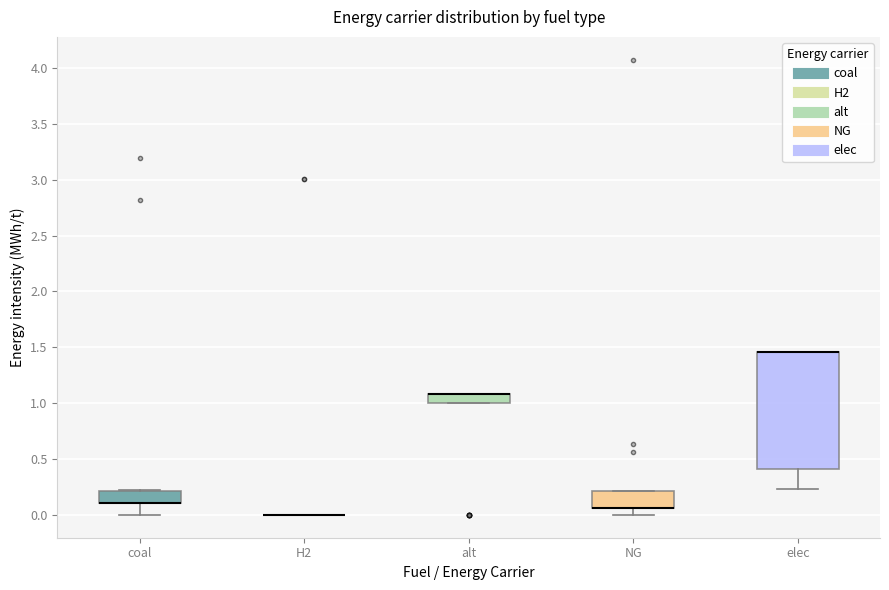

Reading left to right, transcribe this box plot: for each box, give where its median line is, the range the box spans, and where its two whiskers end, as read against the y-axis. The values are not printed on the chart, so give them approximately, as read against the axis.

coal: median 0.10 (drawn on the box's lower edge), box 0.10 to 0.20, whiskers 0.00 to 0.20
H2: box collapsed to a line at 0.00, whiskers 0.00 to 0.00
alt: median 1.10 (drawn on the box's upper edge), box 1.00 to 1.10, whiskers 1.00 to 1.10
NG: median 0.05 (drawn on the box's lower edge), box 0.05 to 0.20, whiskers 0.00 to 0.20
elec: median 1.45 (drawn on the box's upper edge), box 0.40 to 1.45, whiskers 0.25 to 1.45